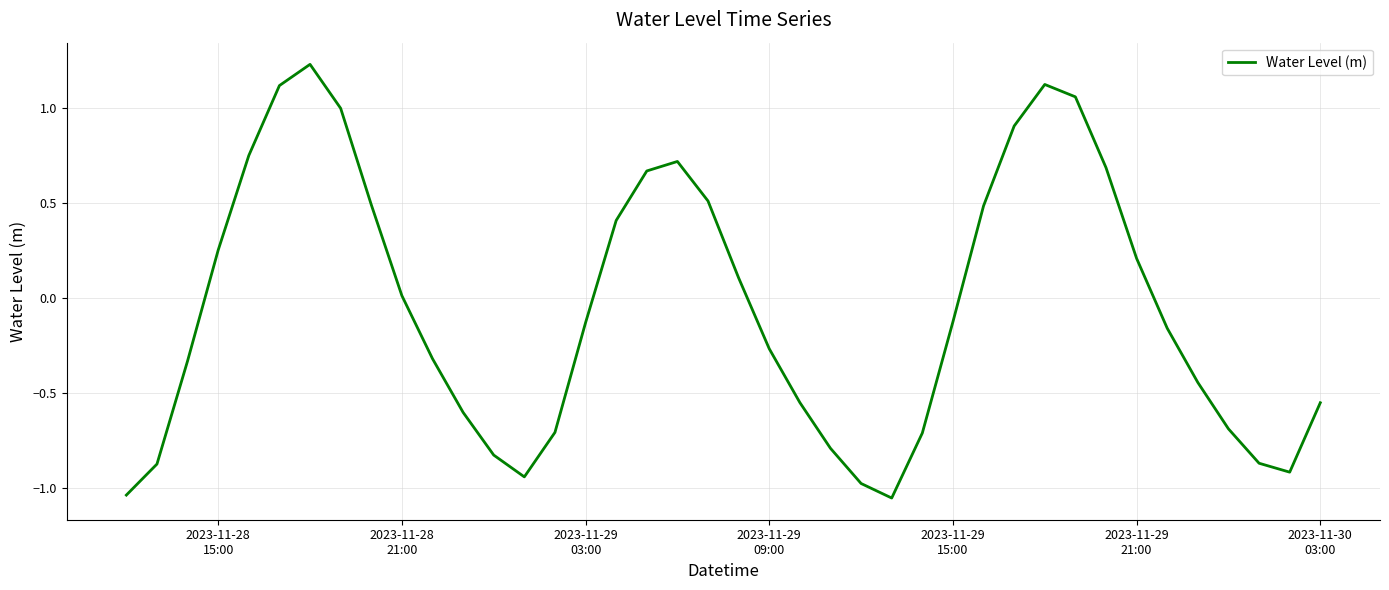

What is the difference between the maximum and minimum values?

2.3